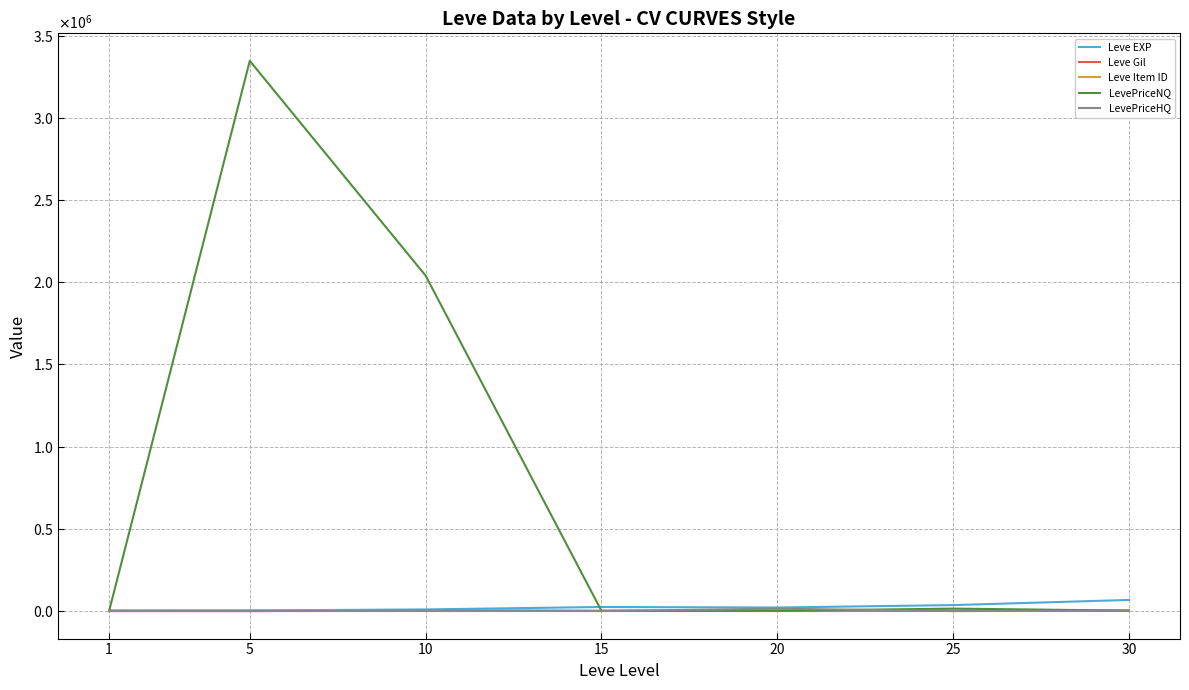

Does the chart have visible grid lines?

Yes